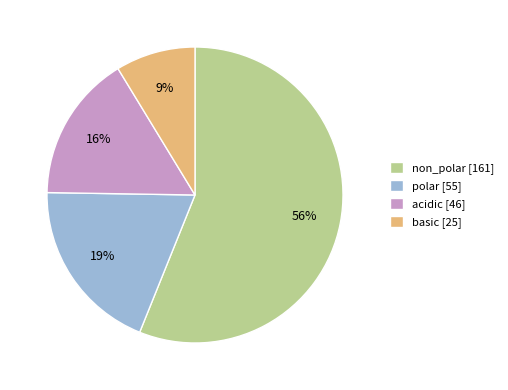

Between acidic and basic, which is larger?

acidic